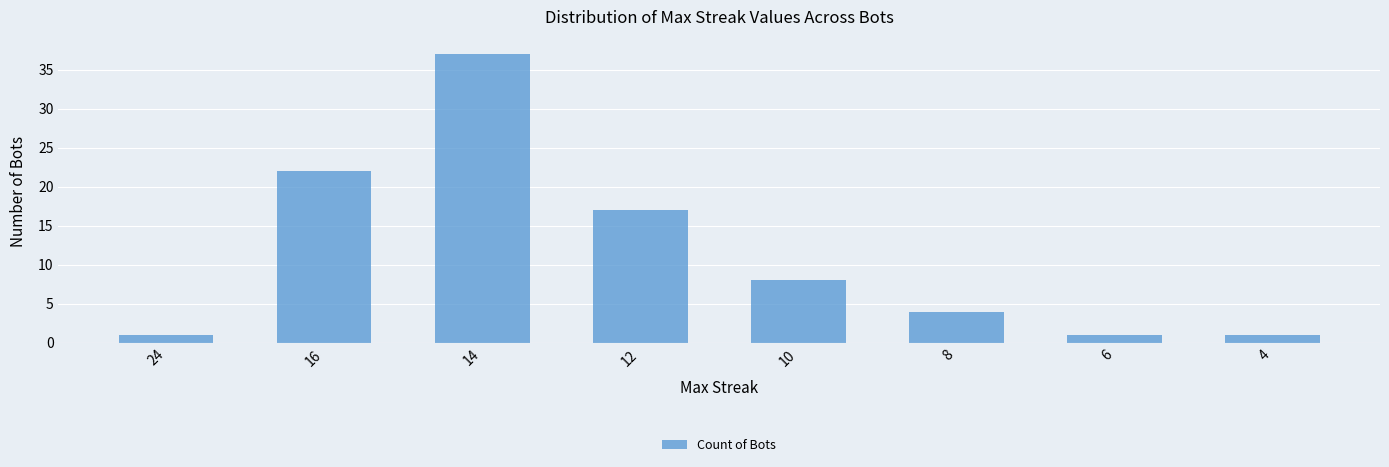

What is the difference between the values at 14 and 24?

36